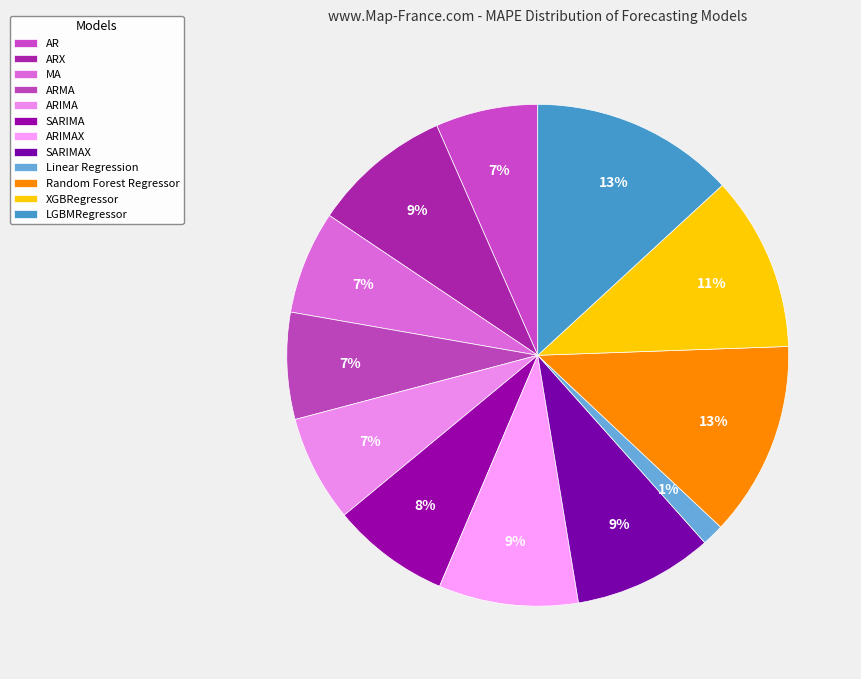

Approximately how many times larger is the value at SARIMA compared to ARIMA?

1.1